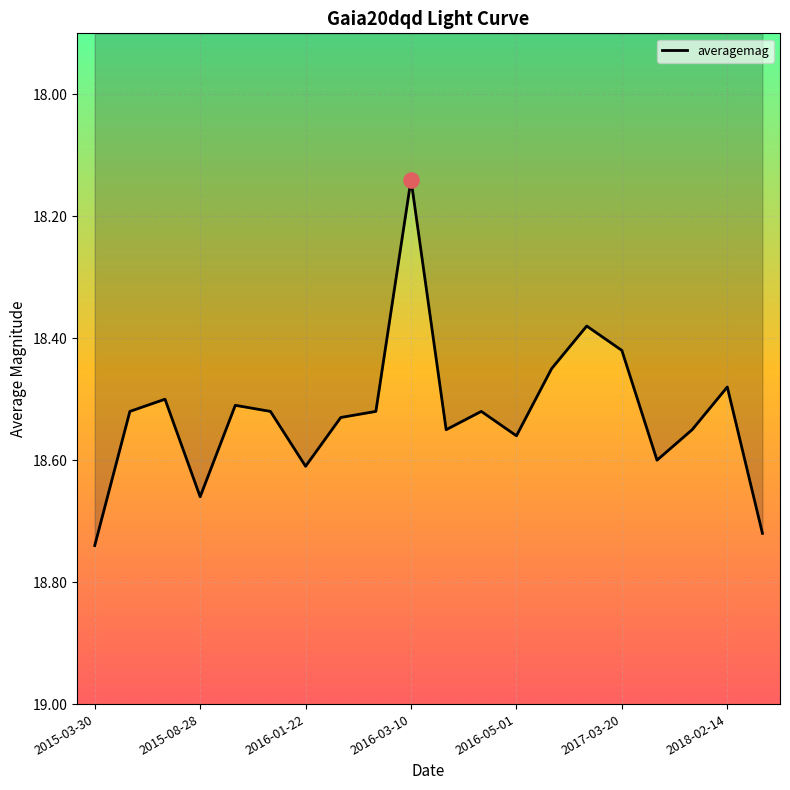

What is the difference between the maximum and minimum values?

0.6